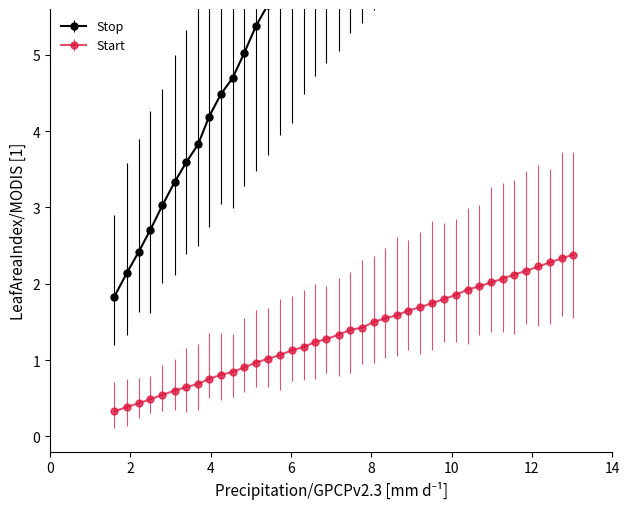

How many data points are less than 7?

18